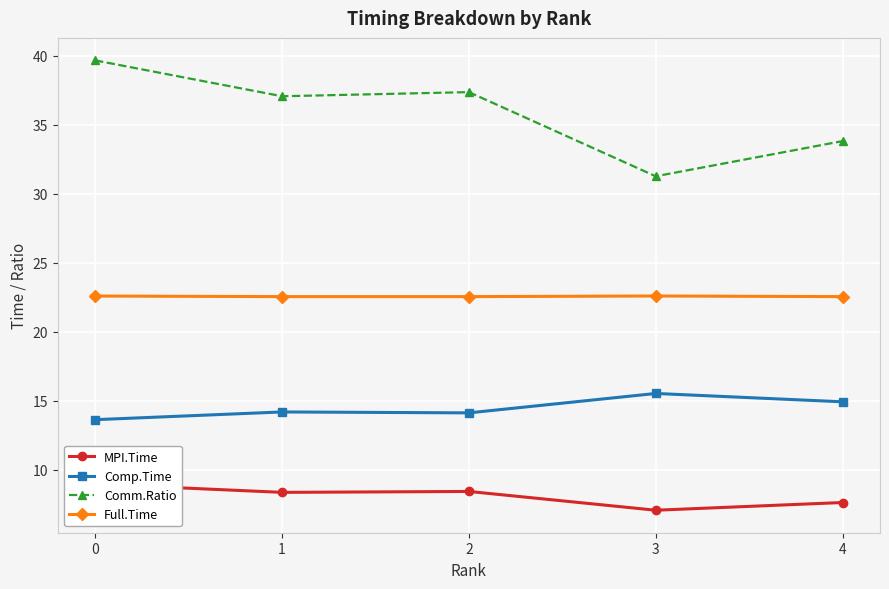

True or false: MPI.Time and Full.Time cross at least once.

False